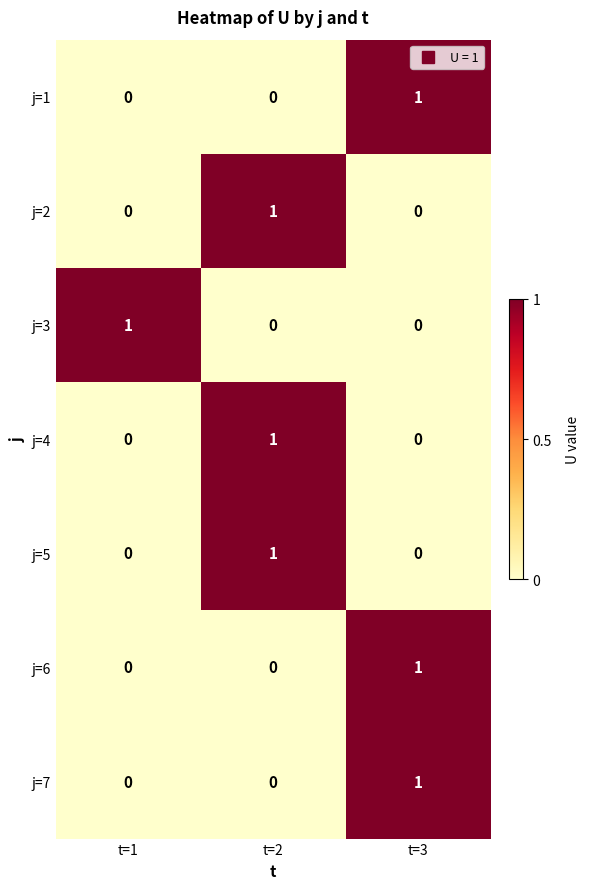

Which category has the highest value in the j=1 series?

t=3